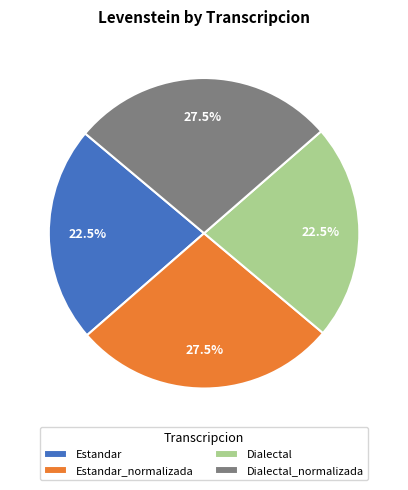

What percentage is NOT represented by Dialectal_normalizada?

72.5%